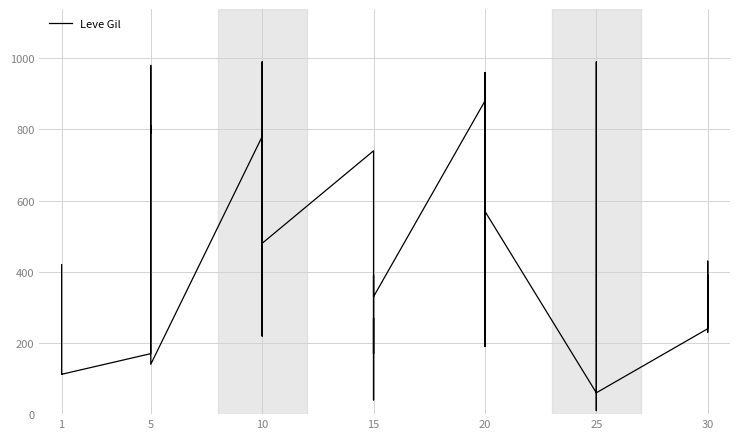

What is the sum of all values?

16961